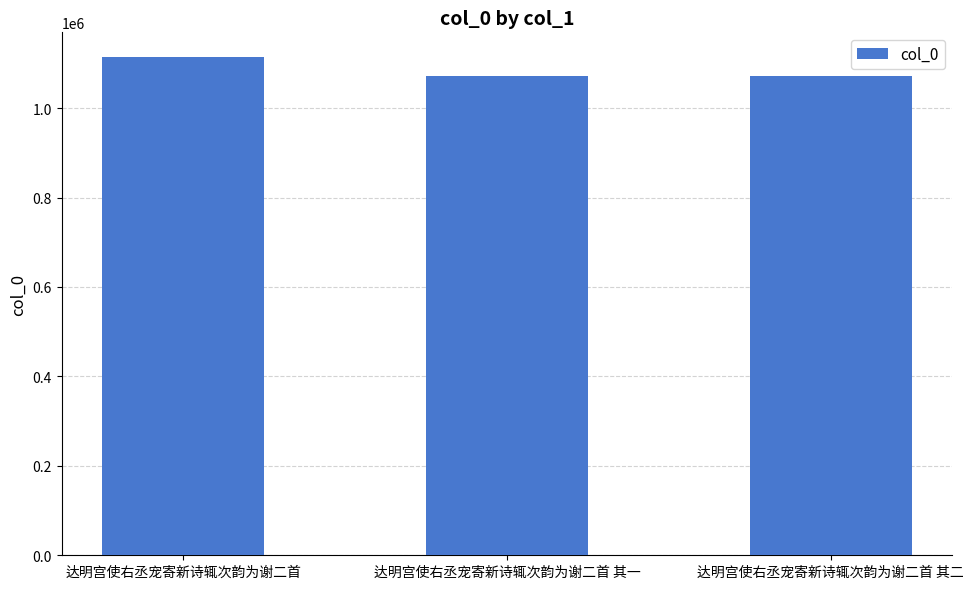

Is it true that the value at 达明宫使右丞宠寄新诗辄次韵为谢二首 其一 is 1070857?

True